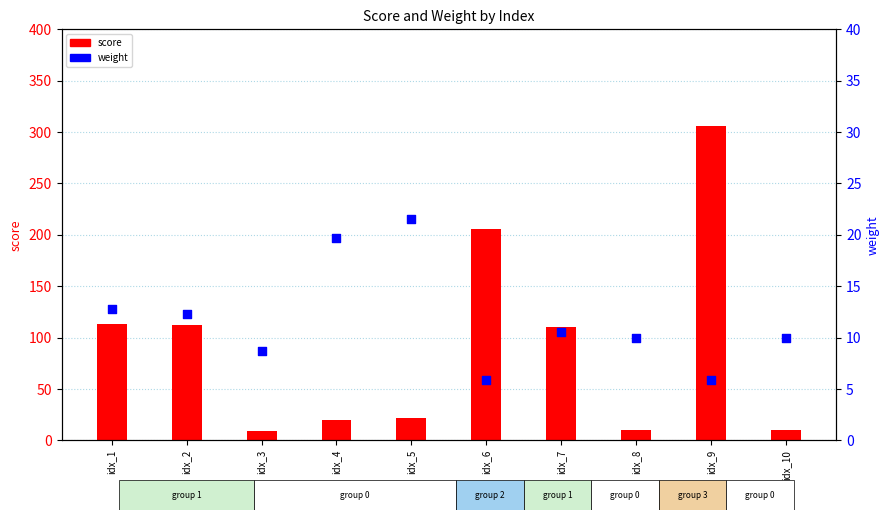

Is the value of score at idx_1 greater than the value of weight at idx_8?

Yes